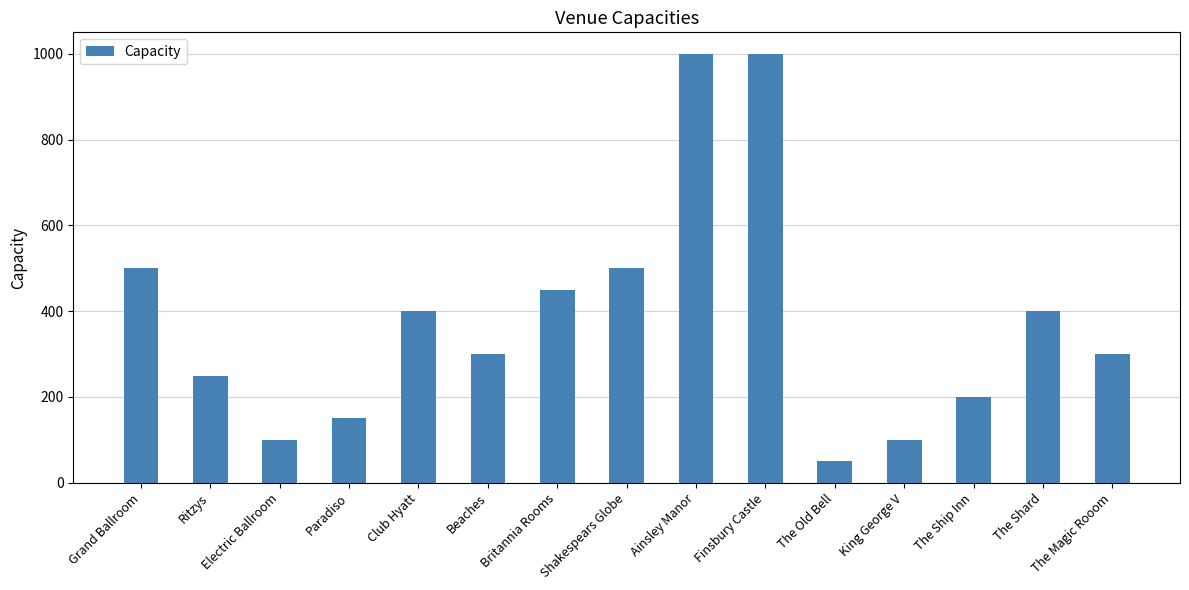

Count the number of categories in the chart.

15